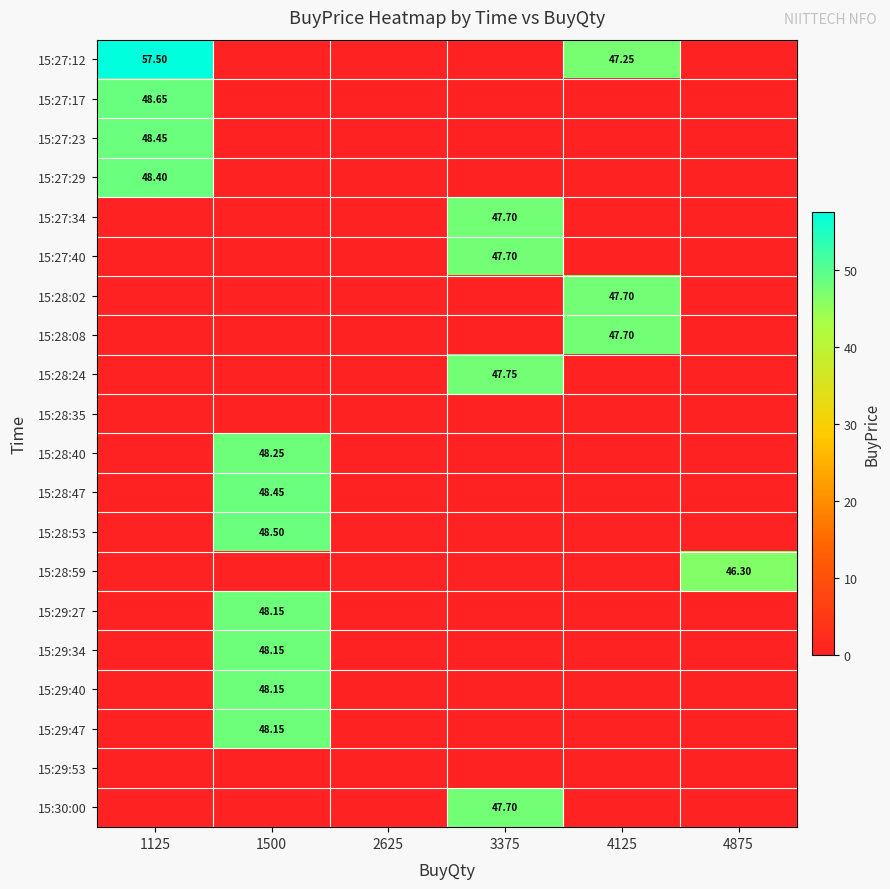

Which label corresponds to the smallest value in the chart?

1500